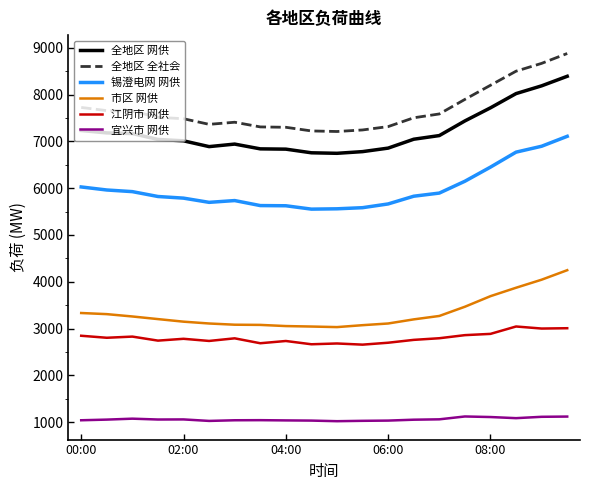

Rank the series by their maximum value, from lowest to highest.

宜兴市 网供, 江阴市 网供, 市区 网供, 锡澄电网 网供, 全地区 网供, 全地区 全社会